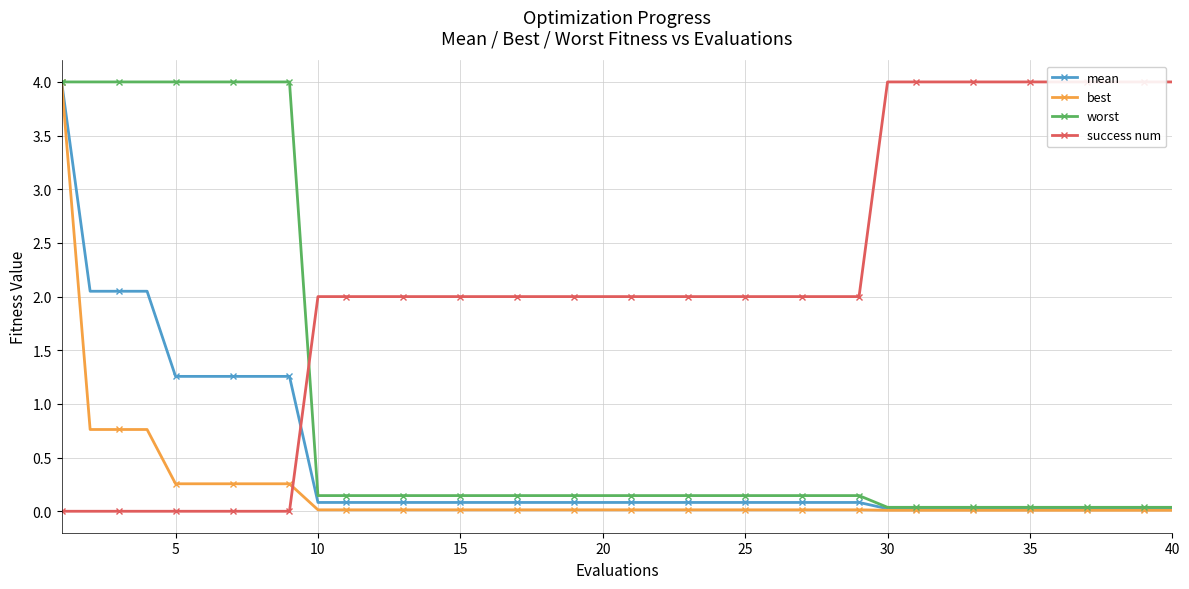

Reading left to right, what are all the values shown in this chart?

mean: 4.0	2.0	2.0	2.0	1.3	1.3	1.3	1.3	1.3	0.1	0.1	0.1	0.1	0.1	0.1	0.1	0.1	0.1	0.1	0.1	0.1	0.1	0.1	0.1	0.1	0.1	0.1	0.1	0.1	0.0	0.0	0.0	0.0	0.0	0.0	0.0	0.0	0.0	0.0	0.0
best: 4.0	0.8	0.8	0.8	0.3	0.3	0.3	0.3	0.3	0.0	0.0	0.0	0.0	0.0	0.0	0.0	0.0	0.0	0.0	0.0	0.0	0.0	0.0	0.0	0.0	0.0	0.0	0.0	0.0	0.0	0.0	0.0	0.0	0.0	0.0	0.0	0.0	0.0	0.0	0.0
worst: 4.0	4.0	4.0	4.0	4.0	4.0	4.0	4.0	4.0	0.1	0.1	0.1	0.1	0.1	0.1	0.1	0.1	0.1	0.1	0.1	0.1	0.1	0.1	0.1	0.1	0.1	0.1	0.1	0.1	0.0	0.0	0.0	0.0	0.0	0.0	0.0	0.0	0.0	0.0	0.0
success num: 0.0	0.0	0.0	0.0	0.0	0.0	0.0	0.0	0.0	2.0	2.0	2.0	2.0	2.0	2.0	2.0	2.0	2.0	2.0	2.0	2.0	2.0	2.0	2.0	2.0	2.0	2.0	2.0	2.0	4.0	4.0	4.0	4.0	4.0	4.0	4.0	4.0	4.0	4.0	4.0